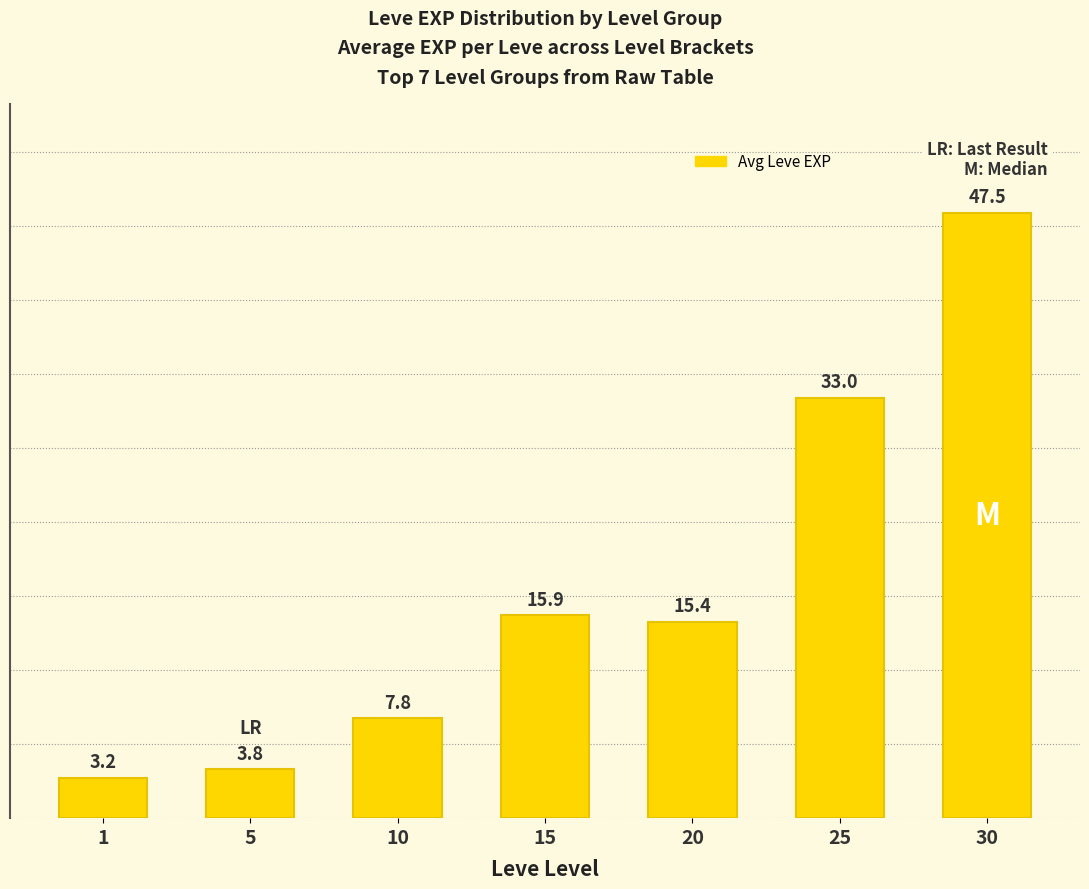

What is the sum of all values?

126.6